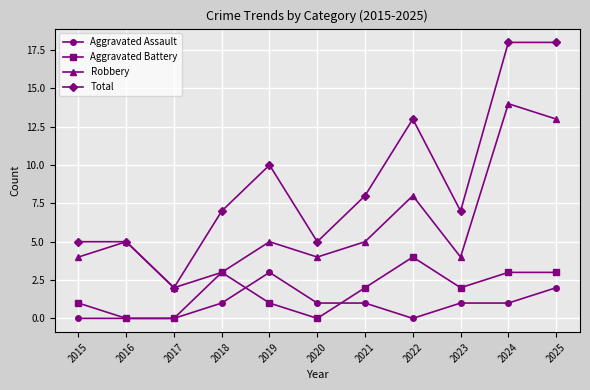

True or false: Aggravated Assault and Aggravated Battery cross at least once.

True